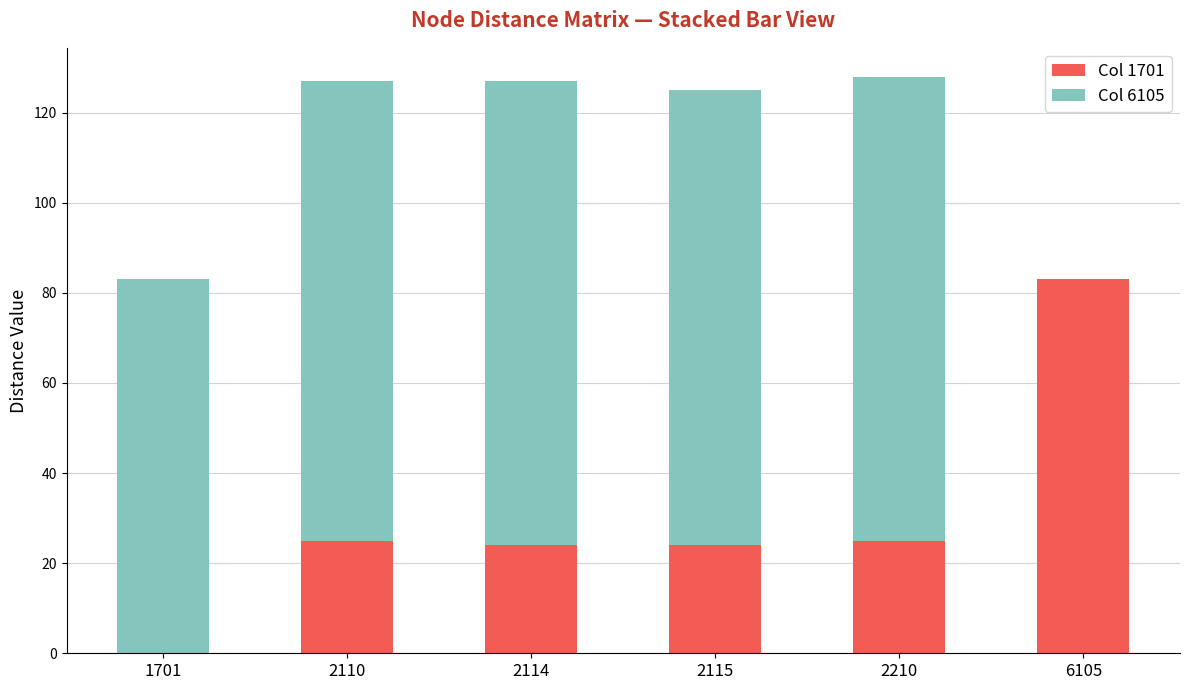

What is the total value across all series at 1701?

83